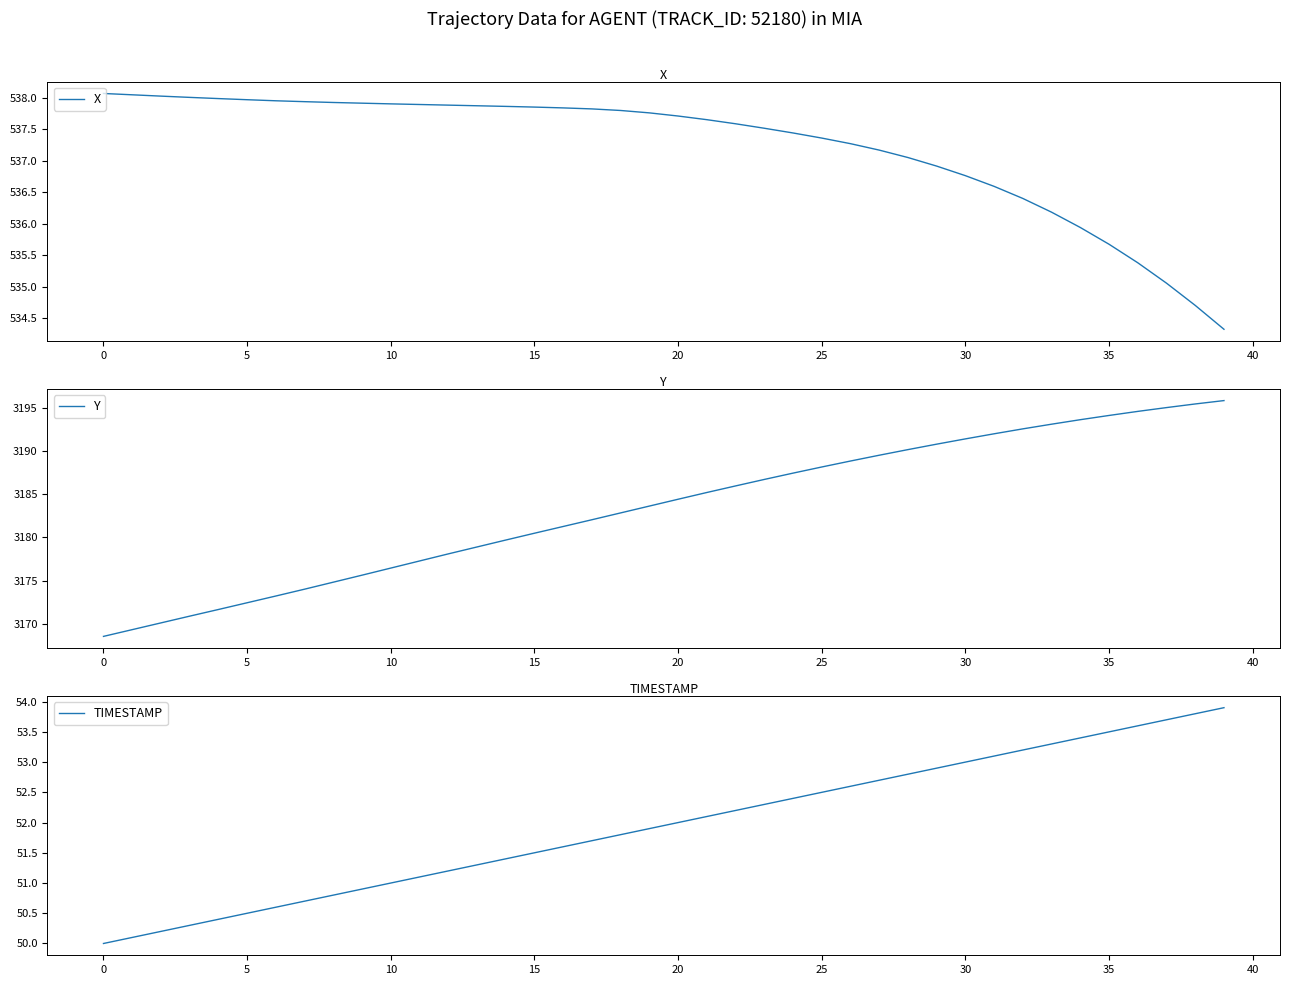

Is the value of Y at 16 greater than the value of X at 26?

Yes